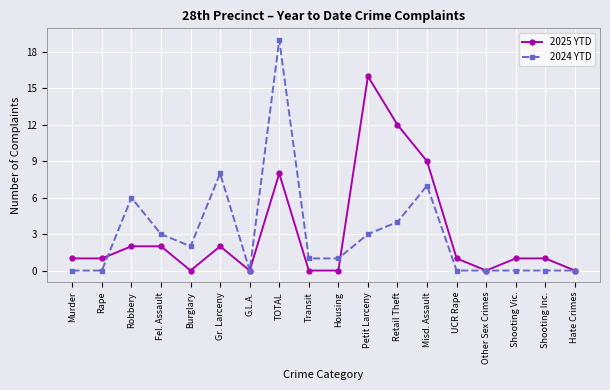

Rank the series by their maximum value, from highest to lowest.

2024 YTD, 2025 YTD